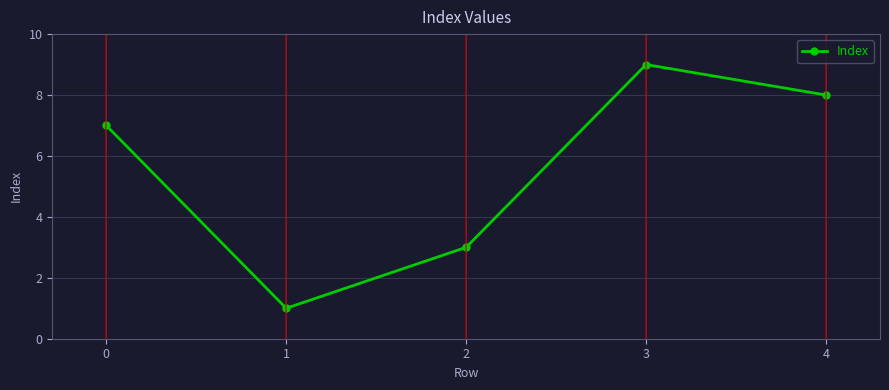

What is the average value?

6